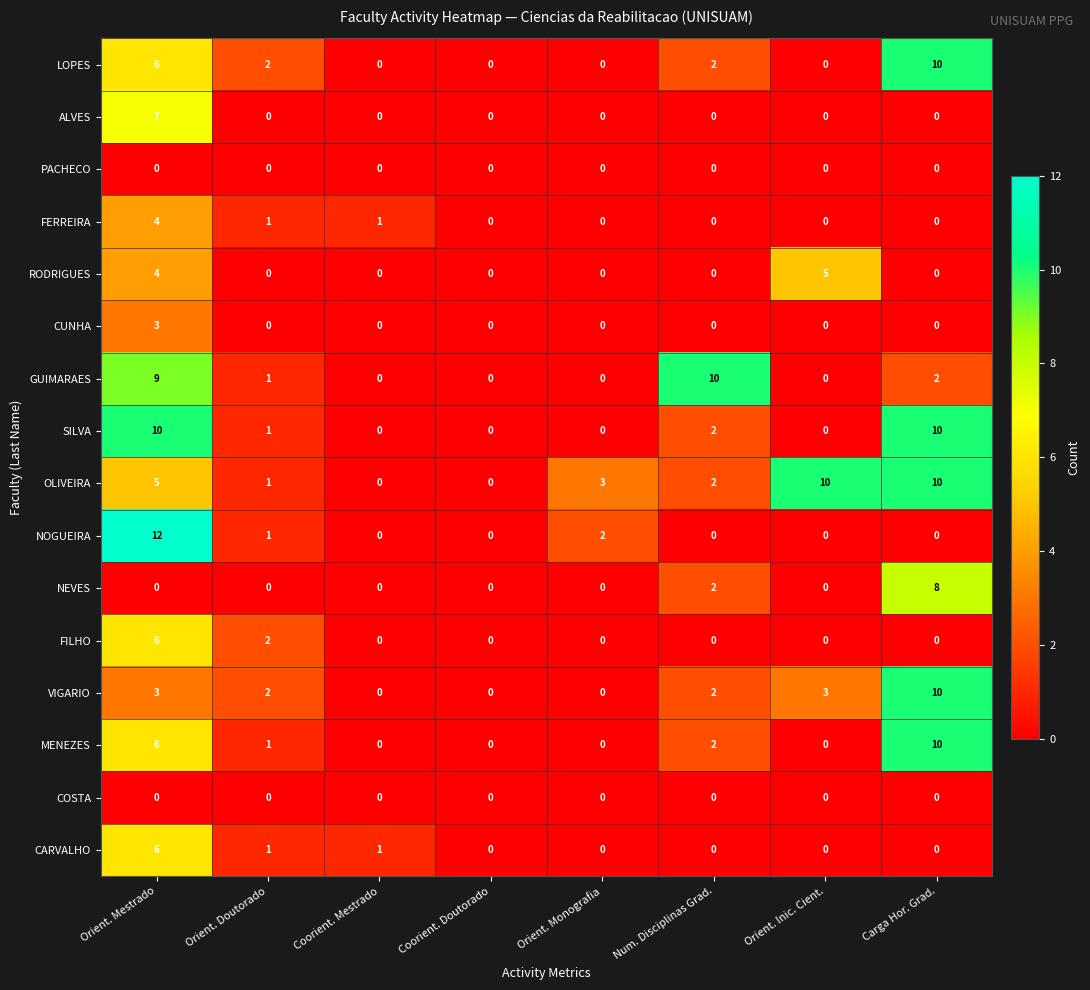

What is the spread (max minus min) of values at Num. Disciplinas Grad.?

10